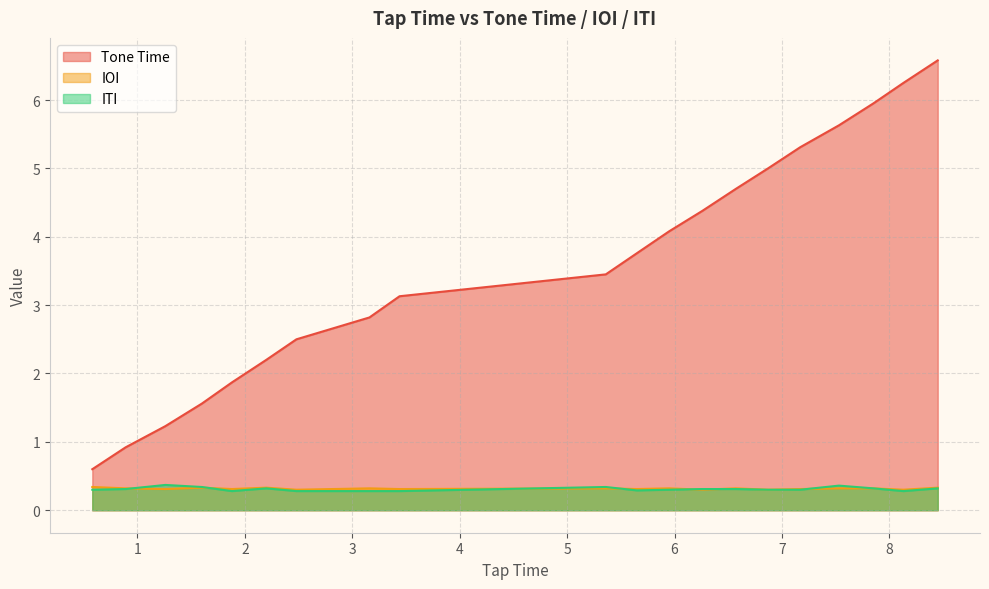

What are all the series names shown in the legend?

Tone Time, IOI, ITI